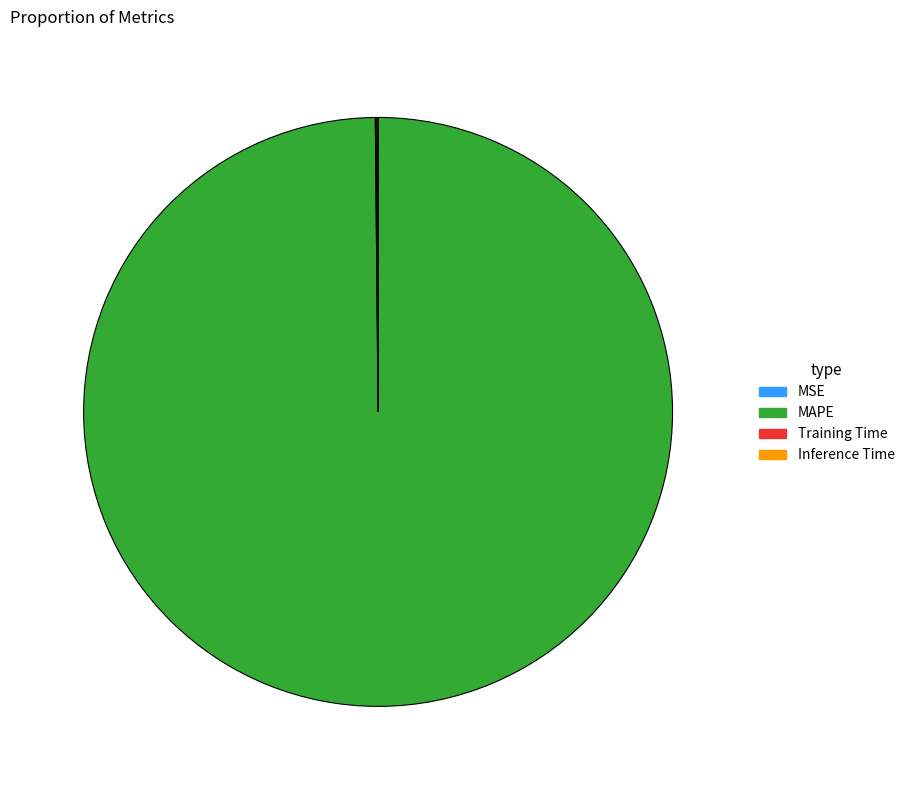

Which category accounts for the majority?

MAPE